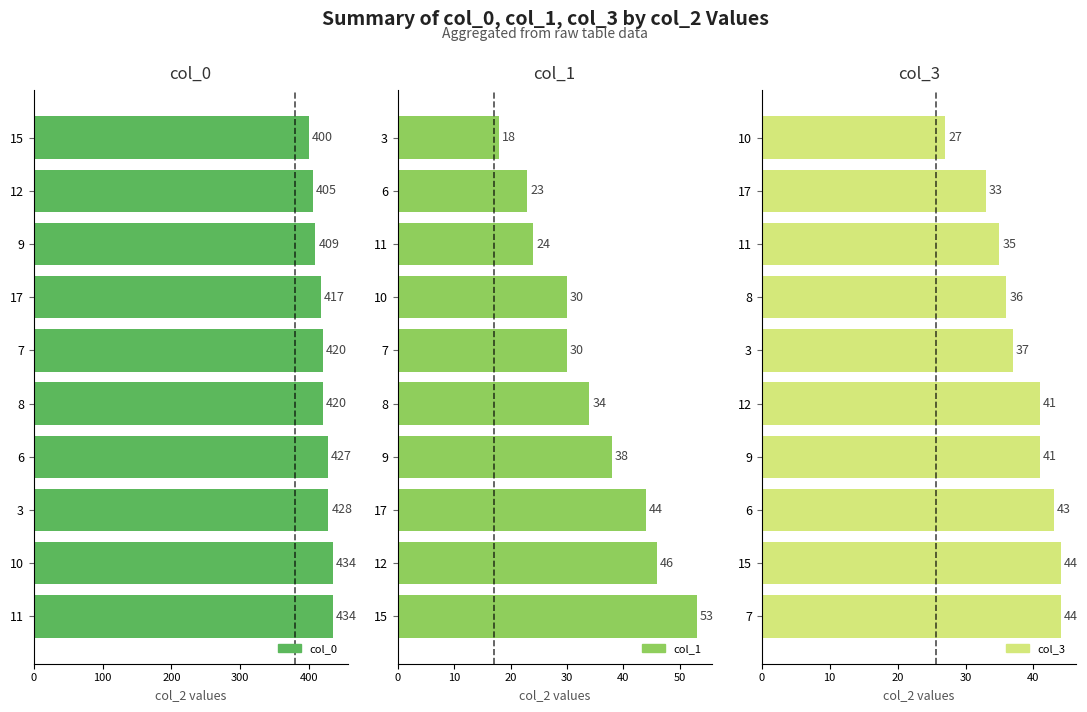

How many data points in col_3 are less than 41?

5